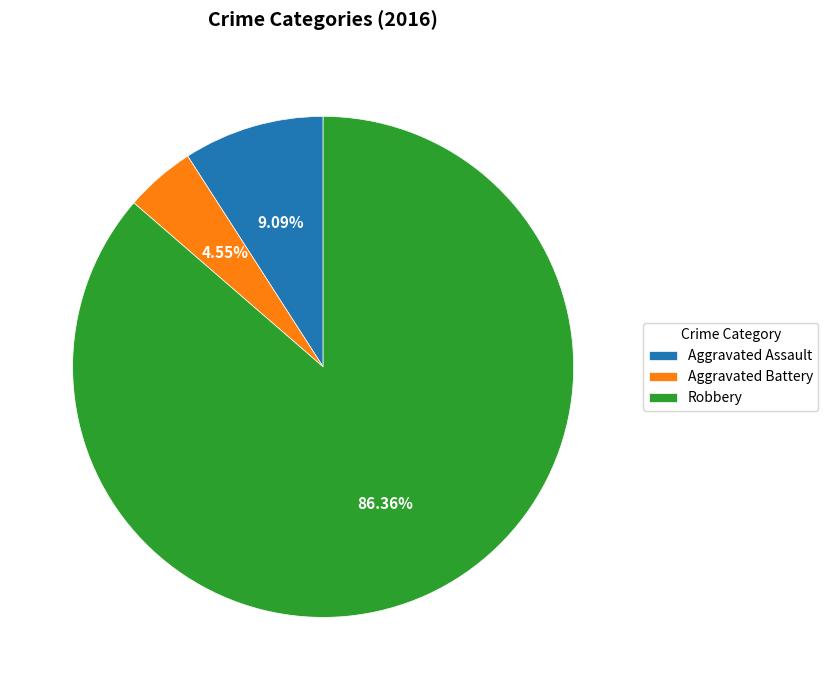

What percentage is the Robbery slice, to the nearest percent?

86%